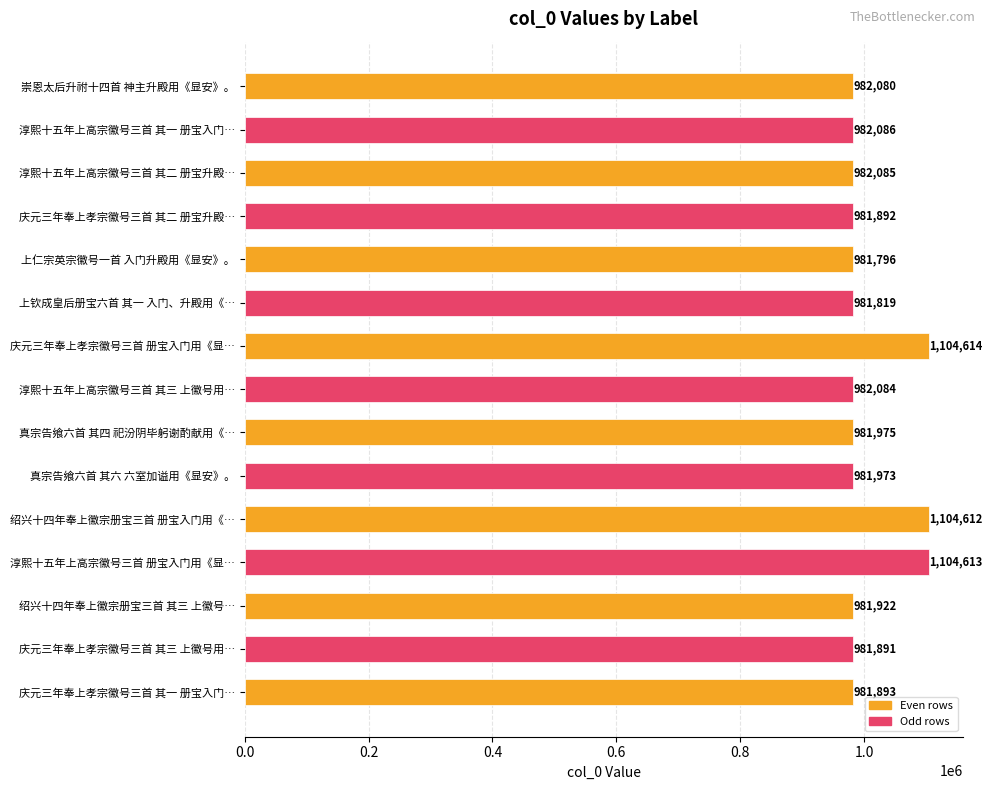

Are the bars horizontal?

Yes